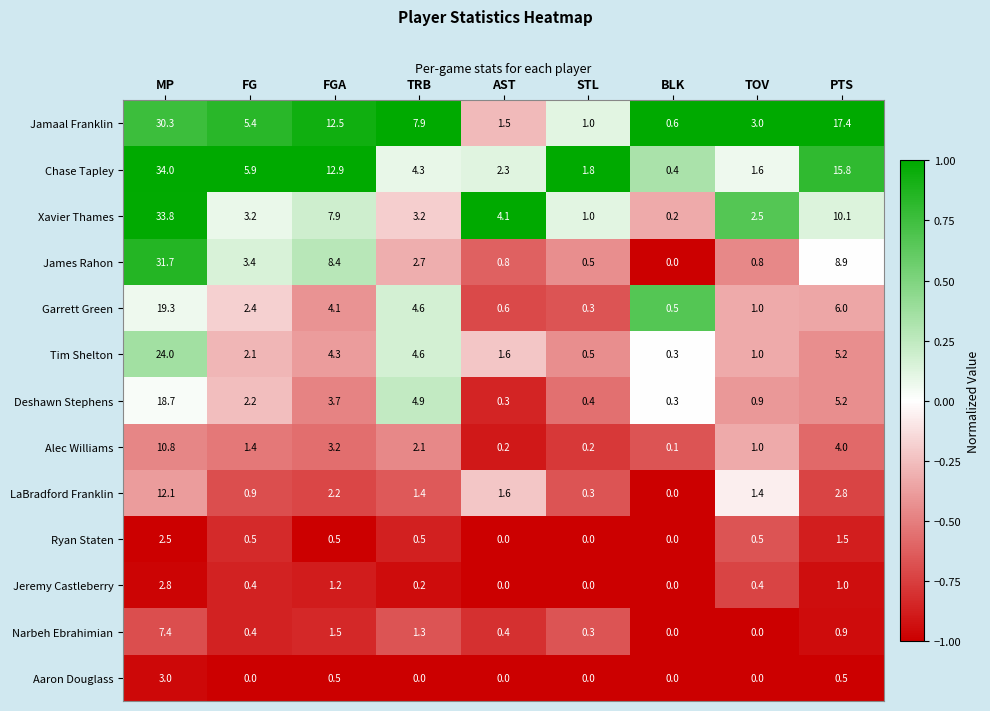

Between TRB and AST, which series saw the biggest shift?

Jamaal Franklin